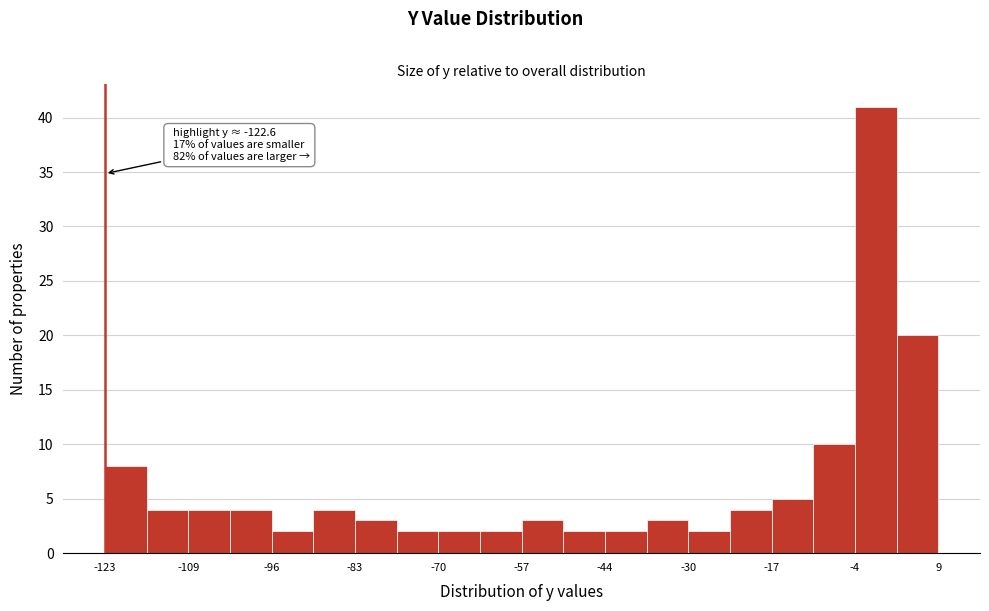

Around what value on the x-axis is the tallest bar? Give the approximate position of its centre, as read against the axis.

0